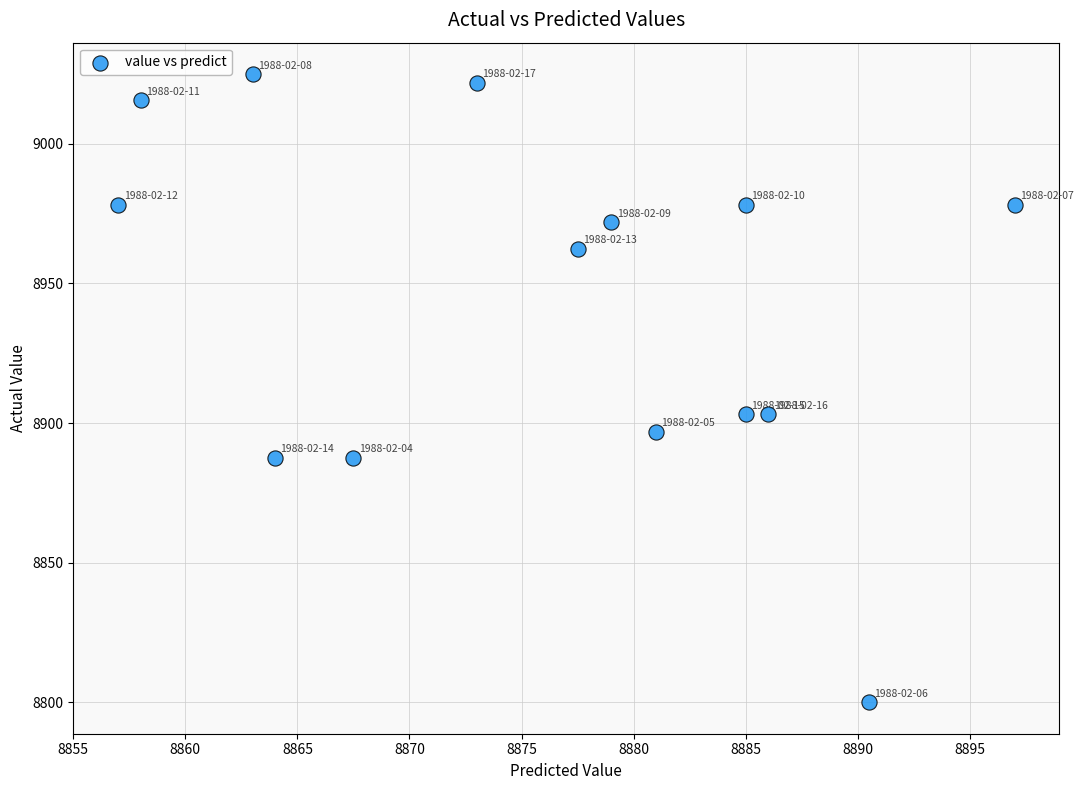

What is the range of X values (max minus min)?

40.0